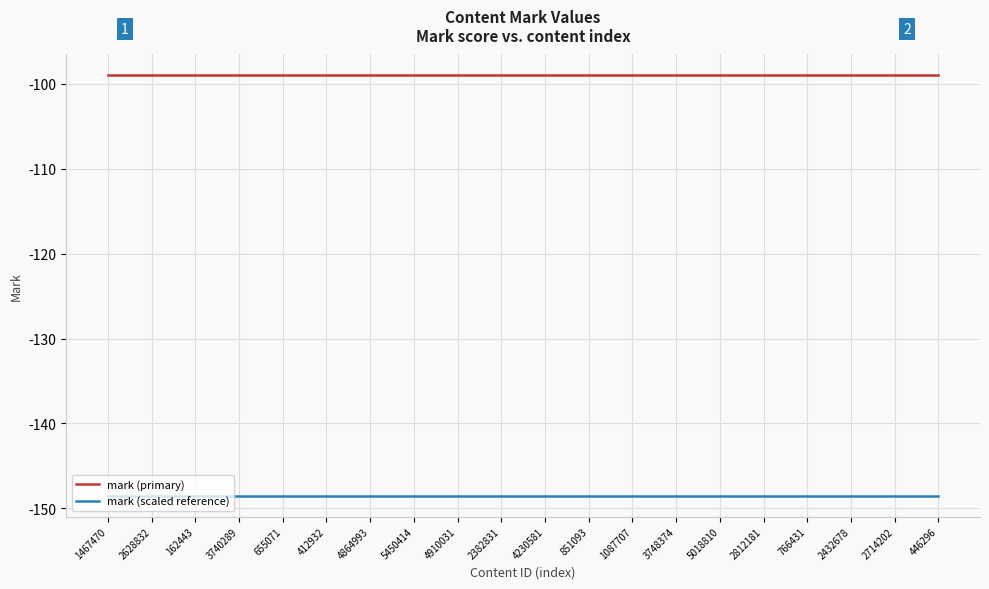

Count the number of categories in the chart.

20